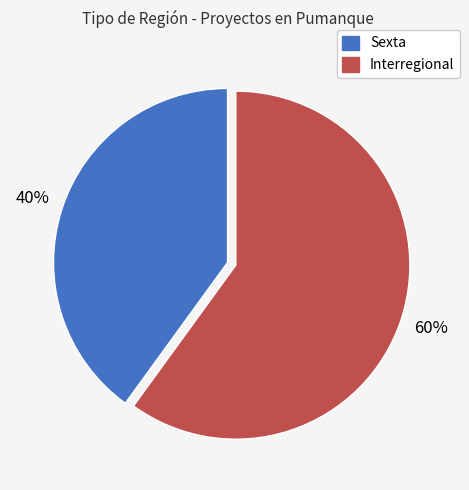

Is Sexta the majority of the pie?

No